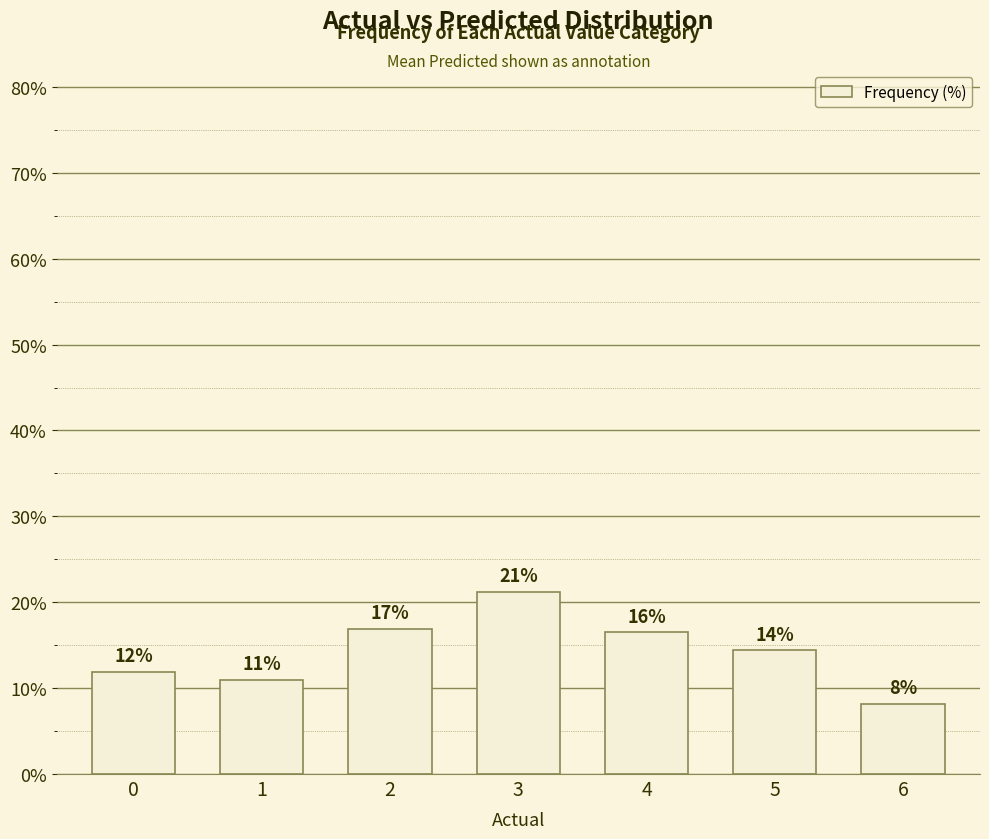

What is the average value?

14.3